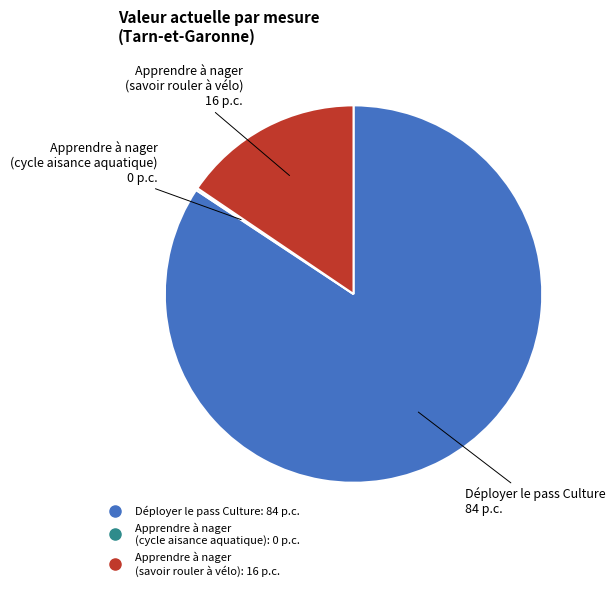

The Apprendre à nager (savoir rouler à vélo) slice represents 16% of the pie. True or false?

True